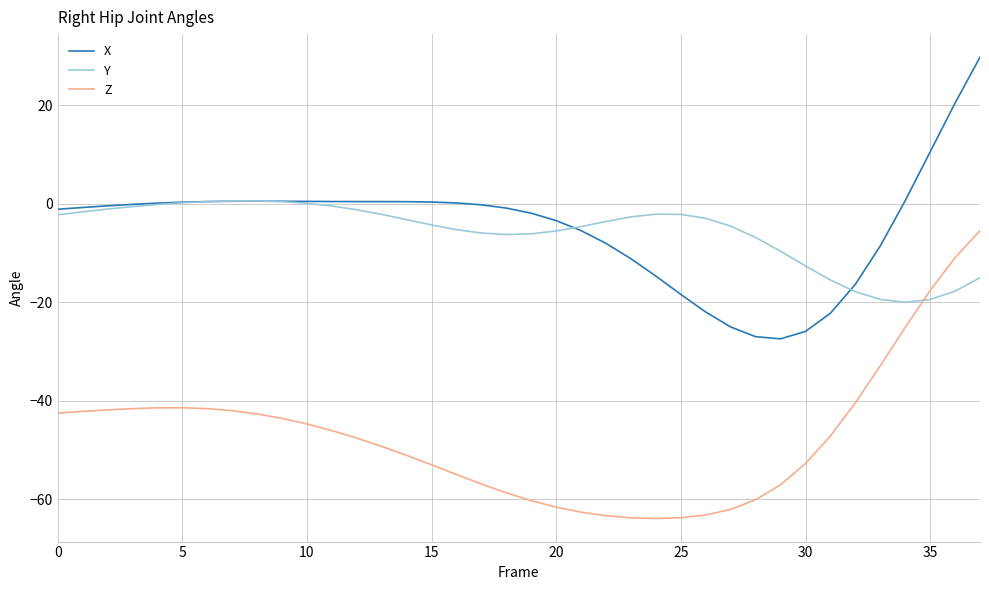

Rank the series by their maximum value, from highest to lowest.

X, Y, Z